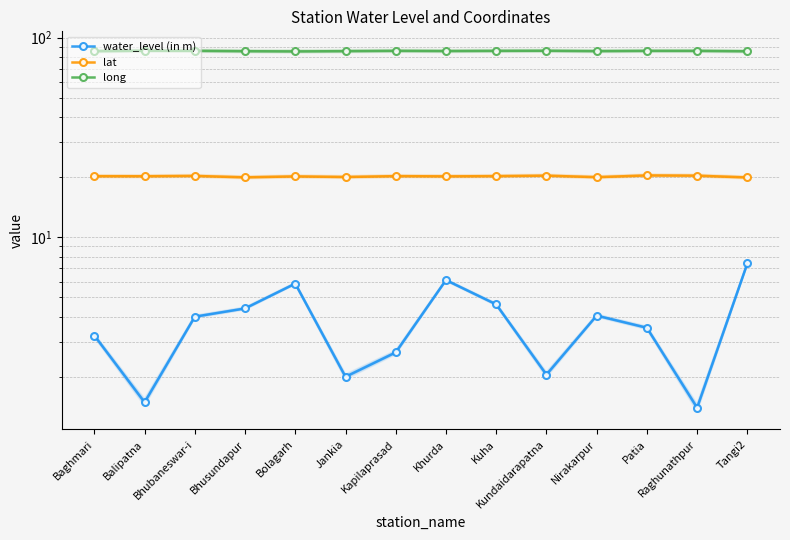

Which category has the highest value across all series?

Balipatna